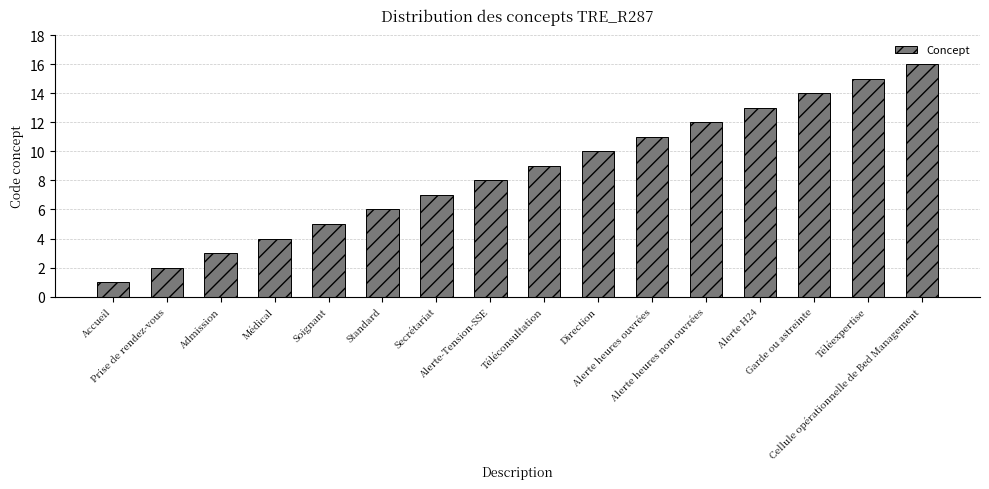

True or false: the data shows 27 at Téléexpertise.

False